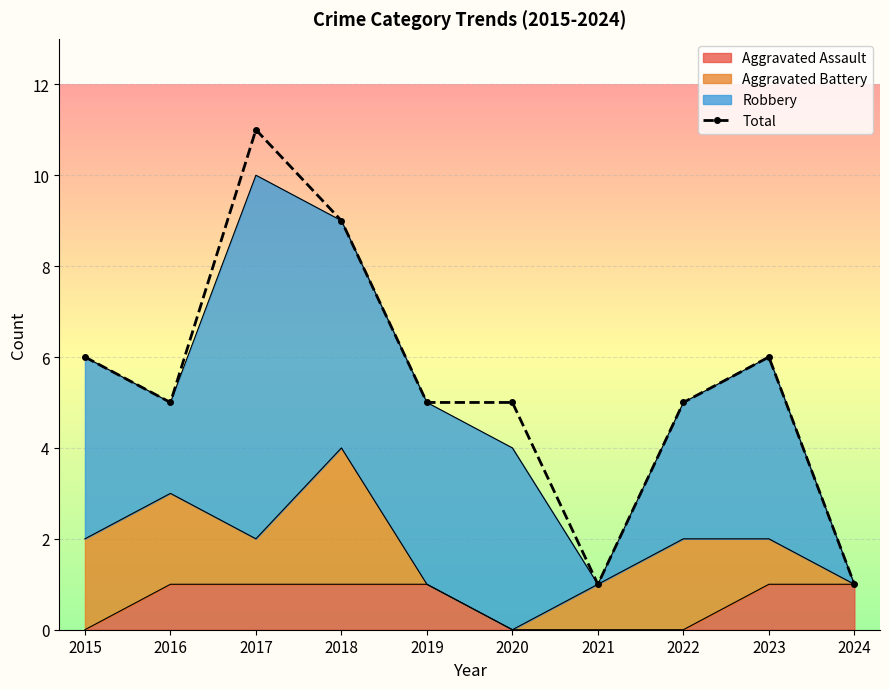

Where is the data nearest to the value 6?

2015